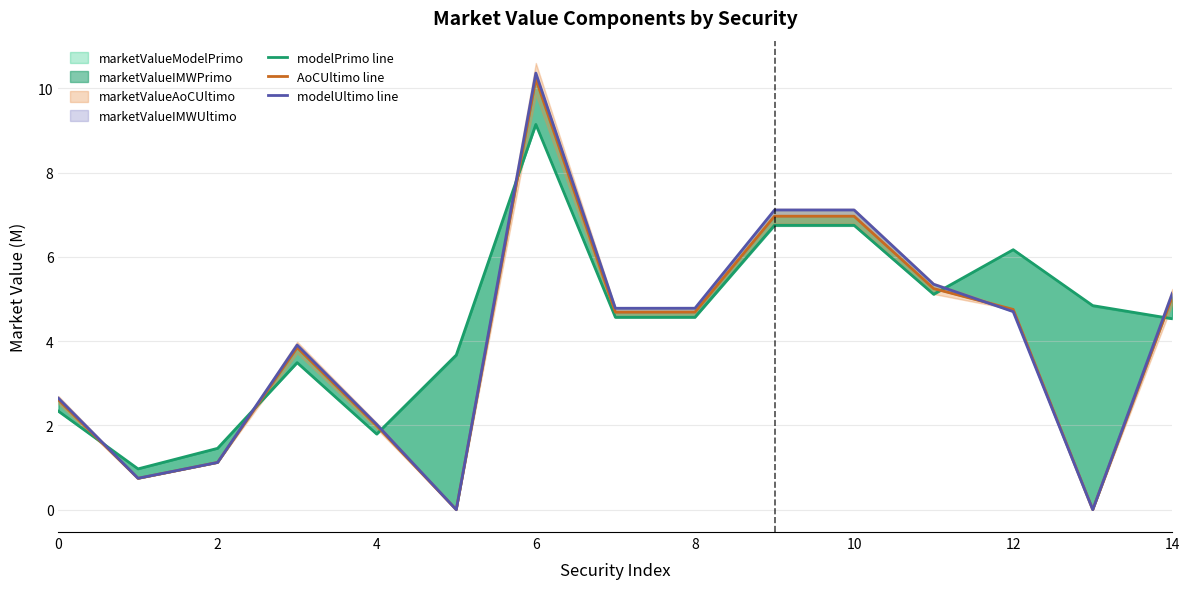

What is the approximate value of modelPrimo line at 13?

4.8